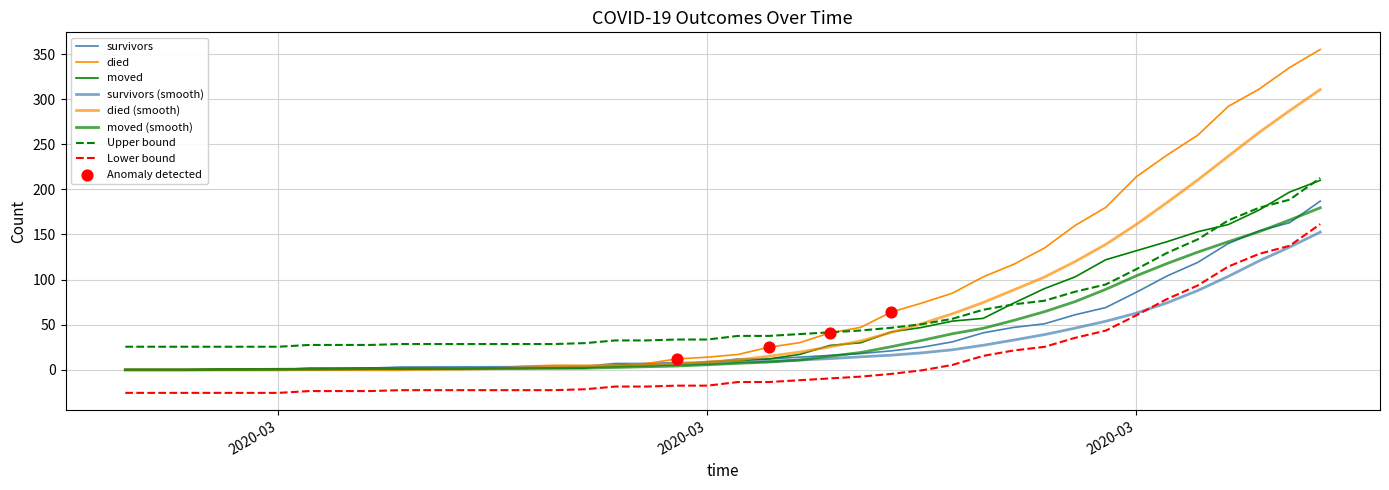

At how many categories does at least one series exceed 215?

6